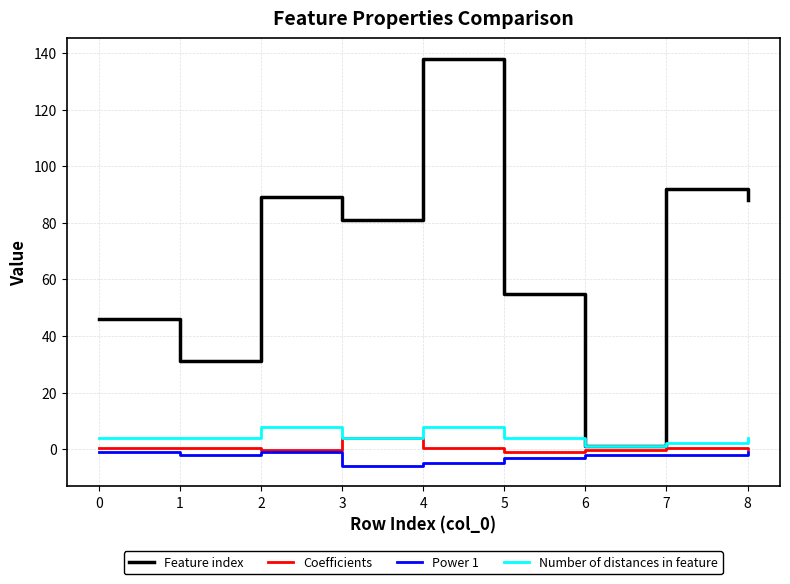

What is the total value across all series at 0?

49.4